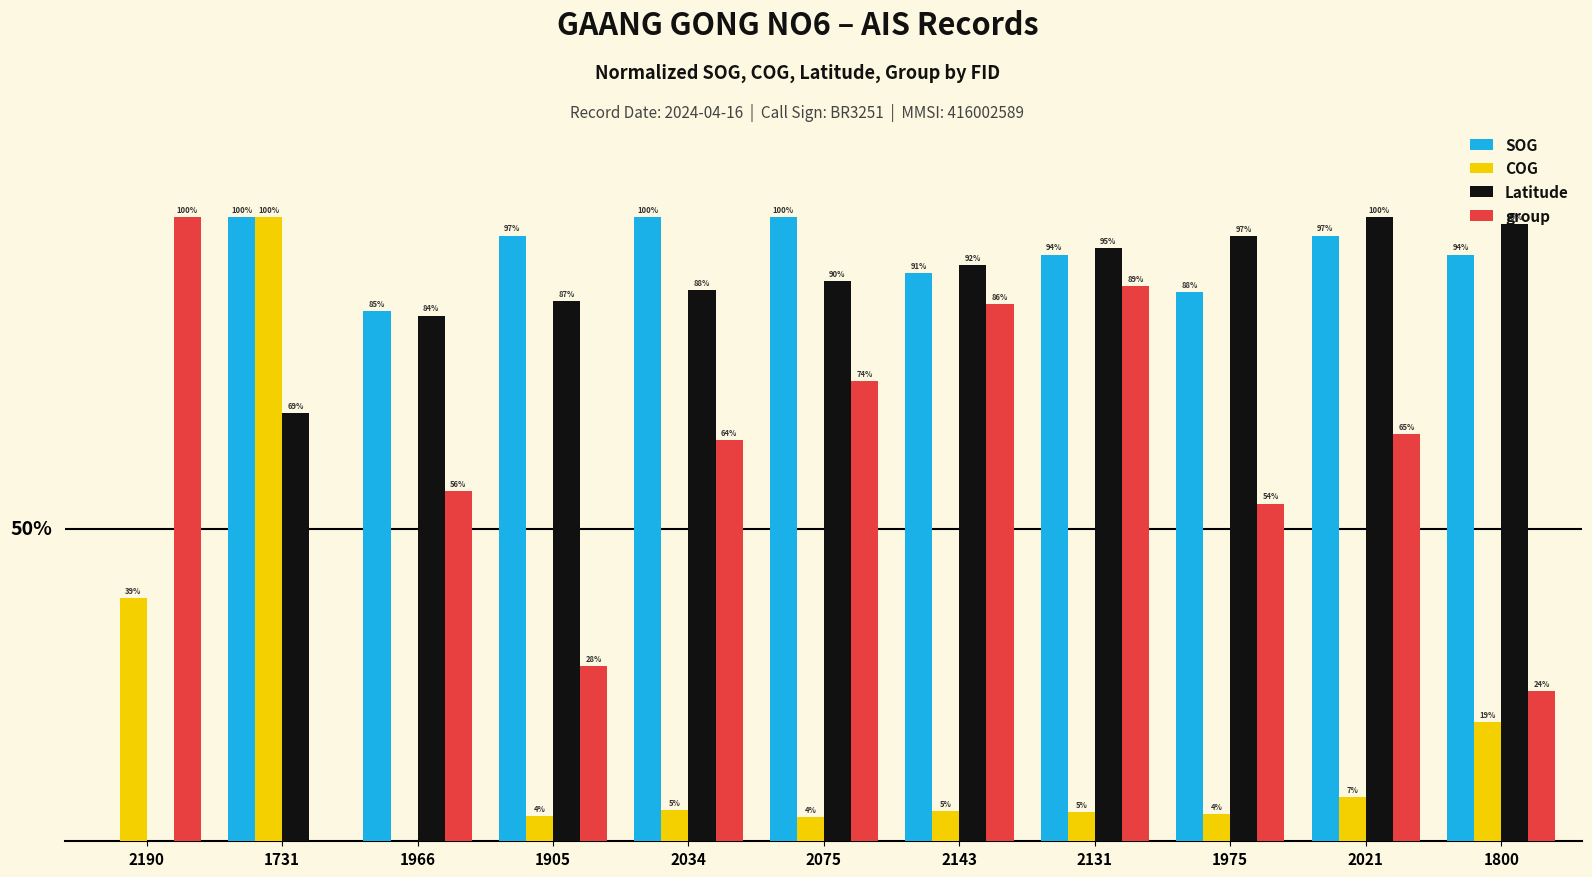

Where is COG nearest to the value 0?

1966